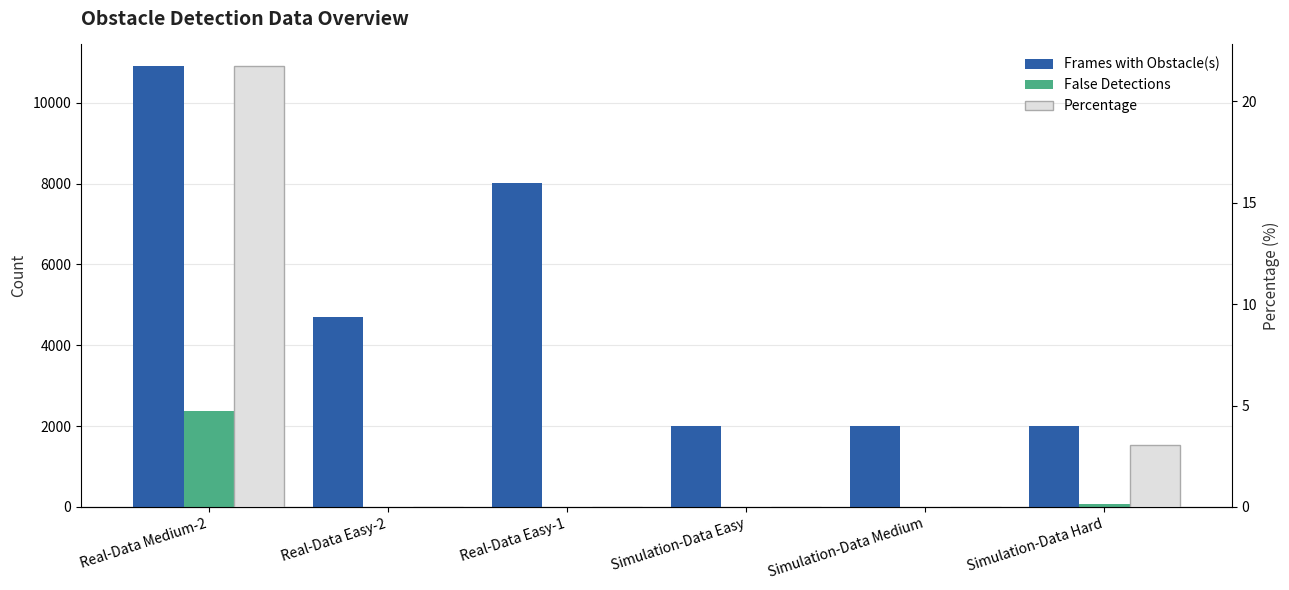

What value does the False Detections series have at Simulation-Data Hard?

61.0